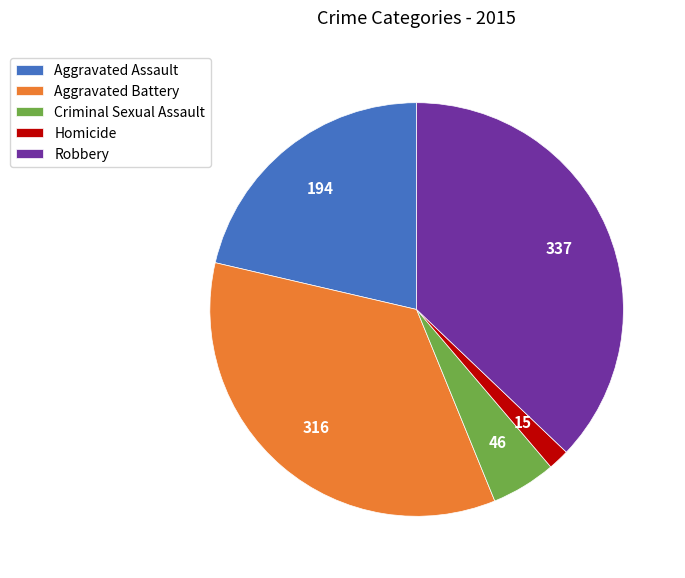

How many segments does this pie chart have?

5